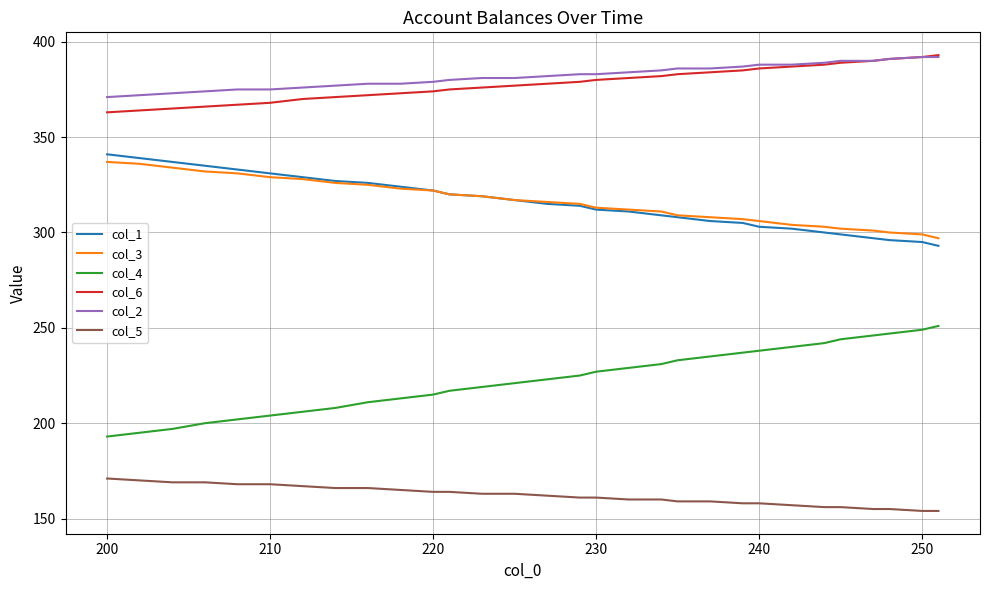

True or false: col_1 has more than 1 interior local peaks.

False